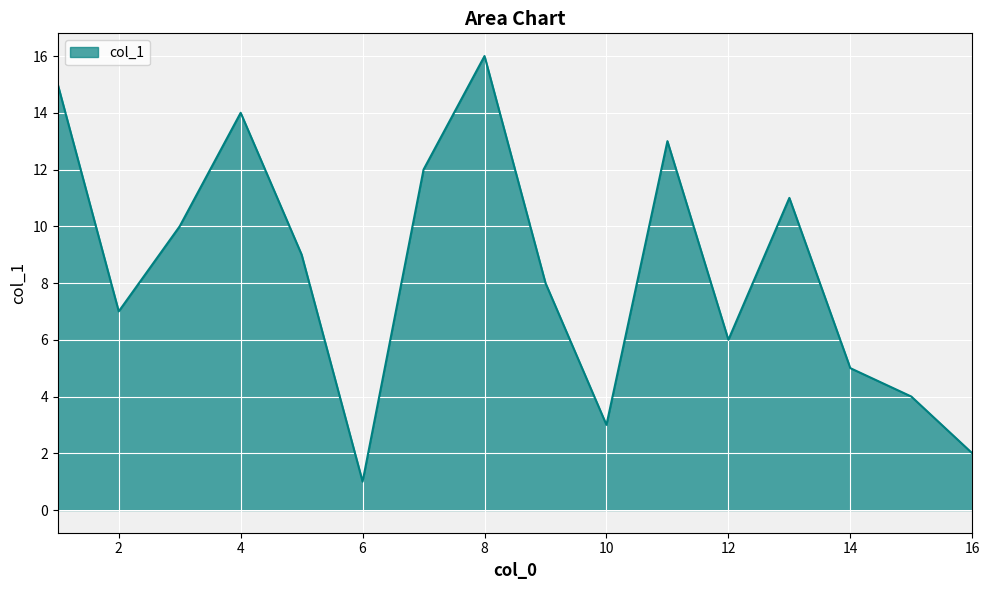

What is the maximum value shown in the chart?

16